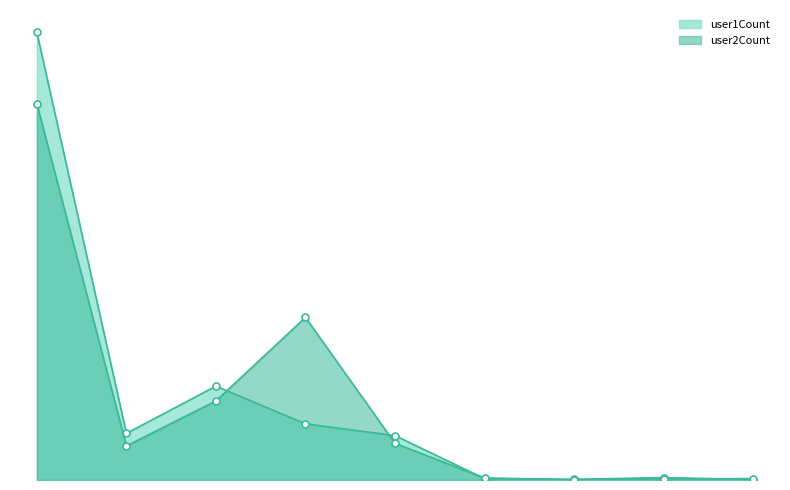

What is the average value of the user2Count series?

380